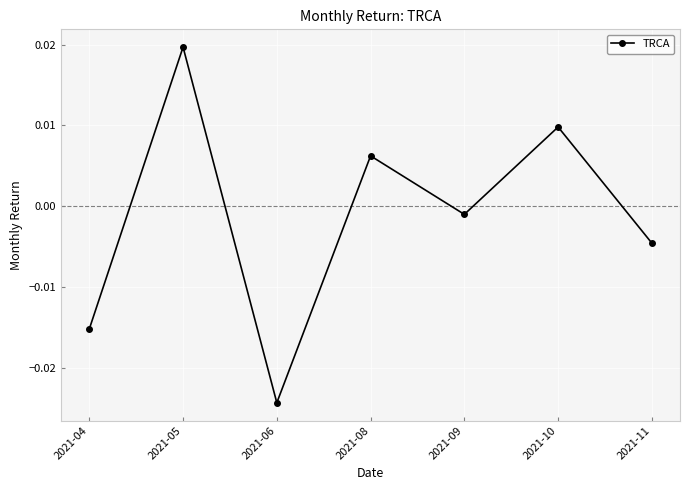

How many negative values are there?

4